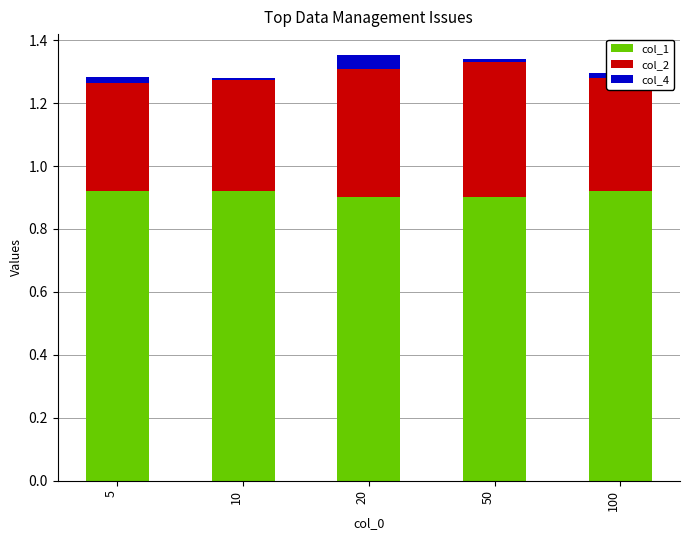

The value of col_1 at 5 is 0.9. True or false?

True